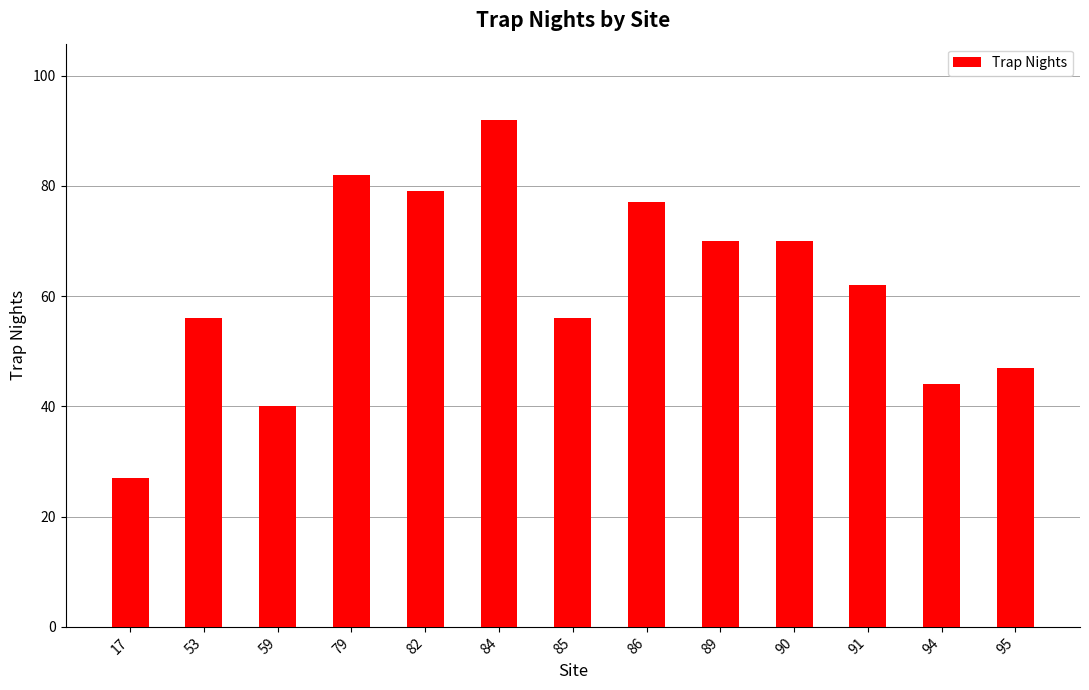

How many categories are shown in the chart?

13